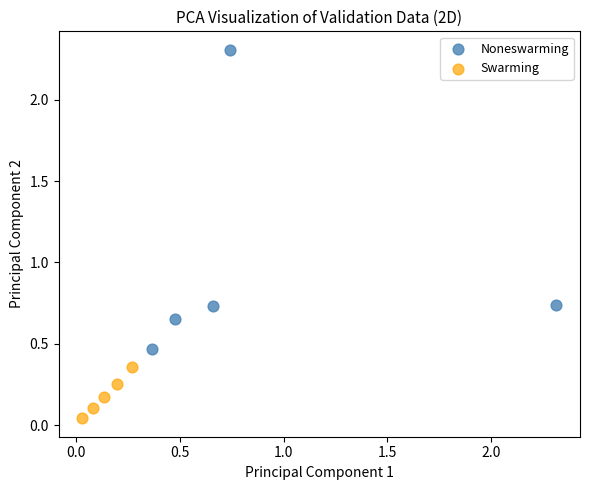

Which series has the widest spread of Y values?

Noneswarming